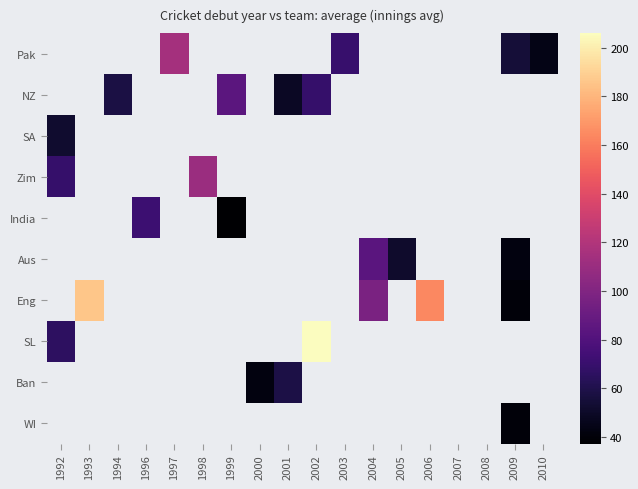

At which category does the chart reach its minimum across all series?

1999